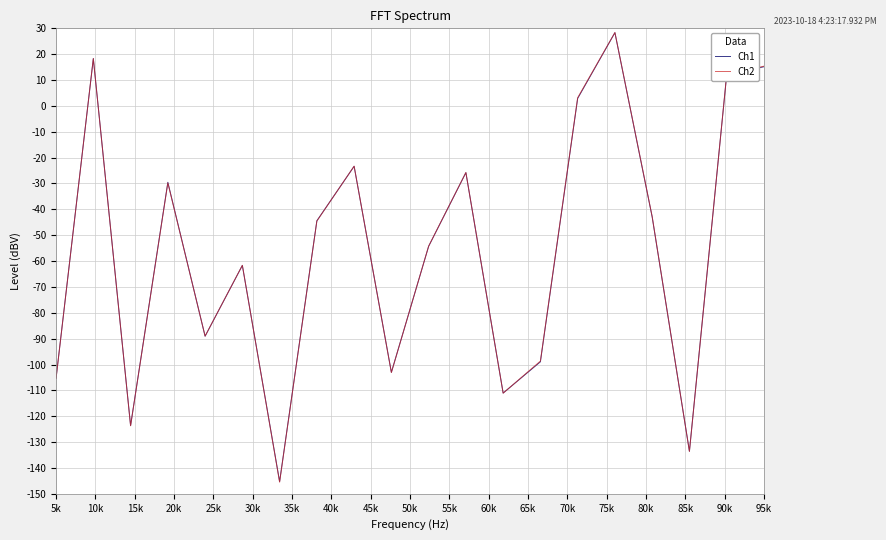

What is the minimum value for Ch1?

-145.3